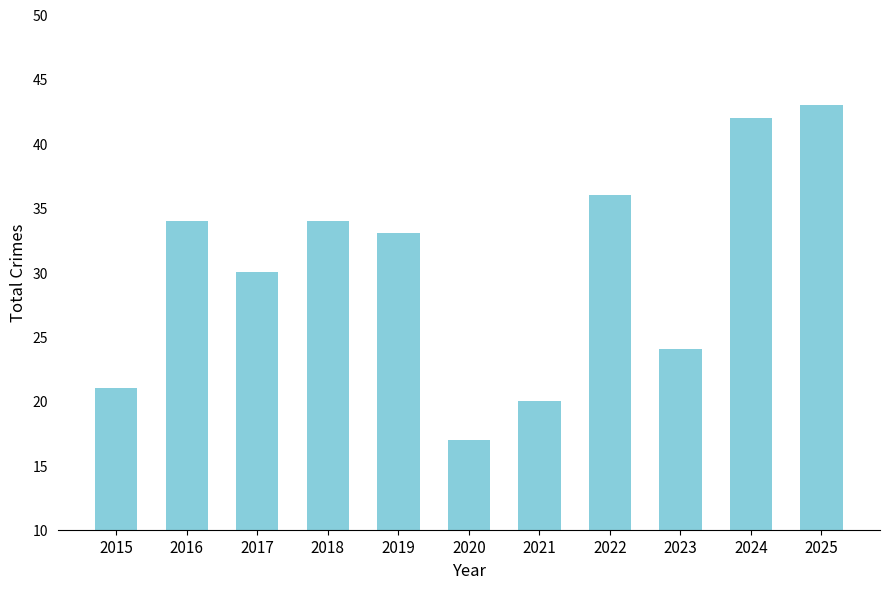

Reading left to right, what are all the values shown in this chart?

21	34	30	34	33	17	20	36	24	42	43